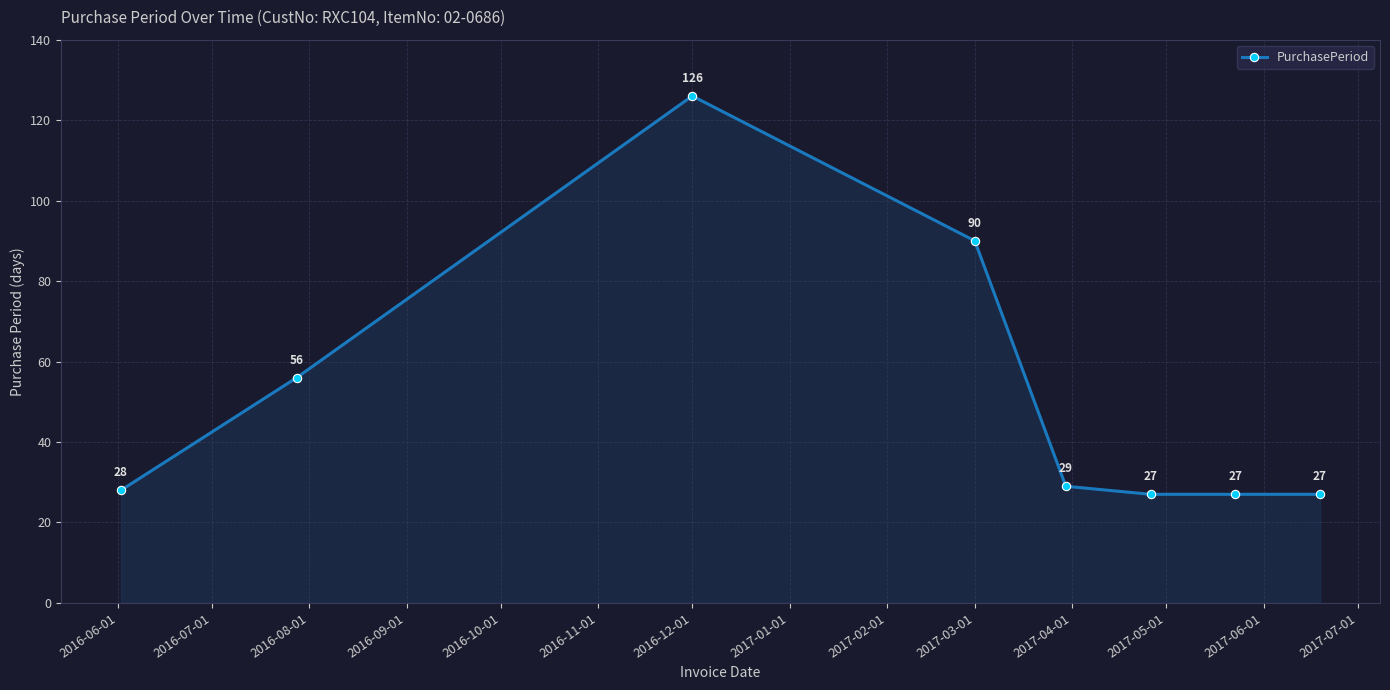

What is the minimum value shown in the chart?

27